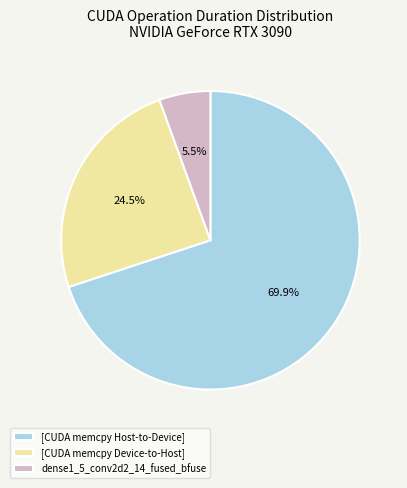

What is the ratio of the value at [CUDA memcpy Device-to-Host] to the value at [CUDA memcpy Host-to-Device]?

0.4